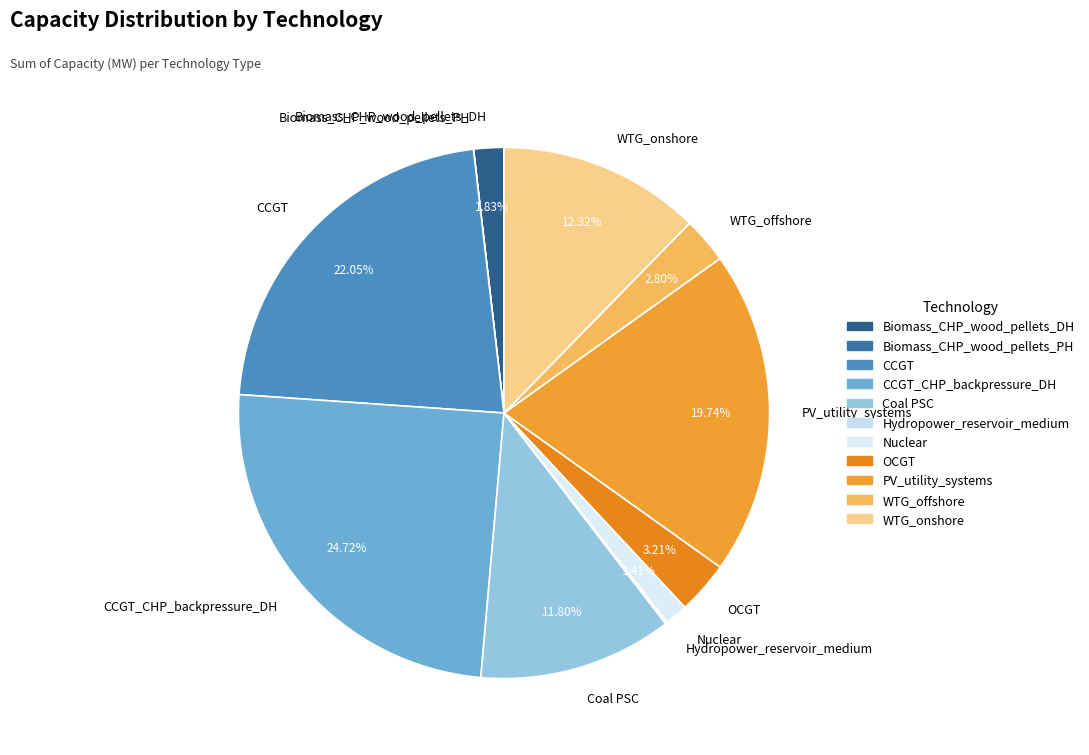

To the nearest percent, what percentage of the pie is Biomass_CHP_wood_pellets_DH?

2%